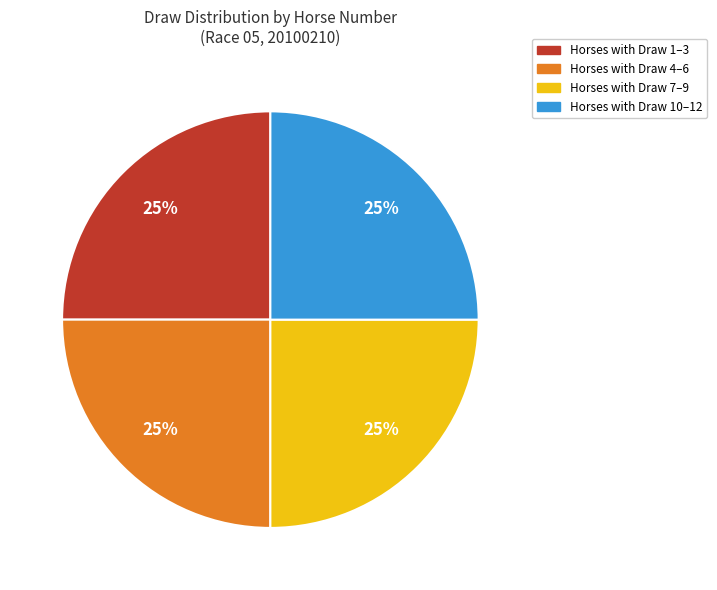

To the nearest percent, what is the combined percentage of Horses with Draw 4–6 and Horses with Draw 7–9?

50%